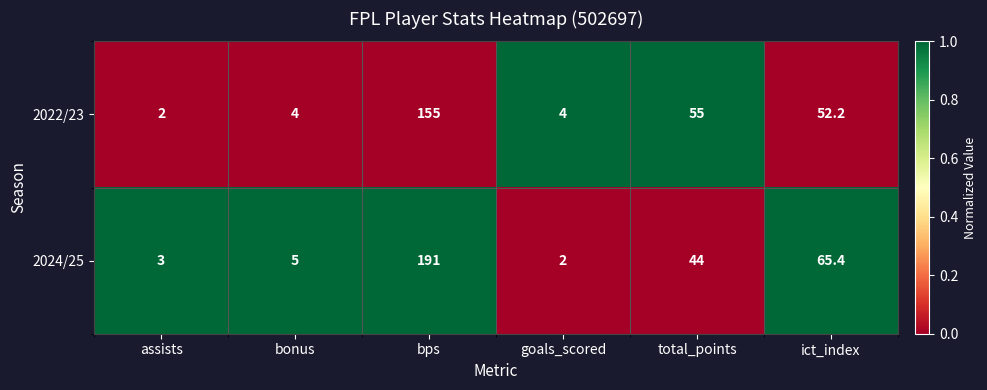

List the series in order of their overall mean, lowest first.

2022/23, 2024/25